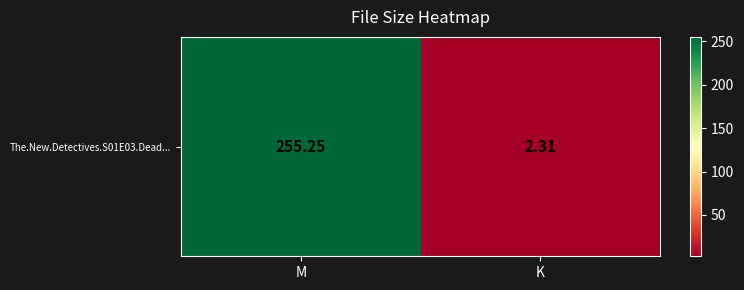

What is the sum of the values at M and K?

257.6